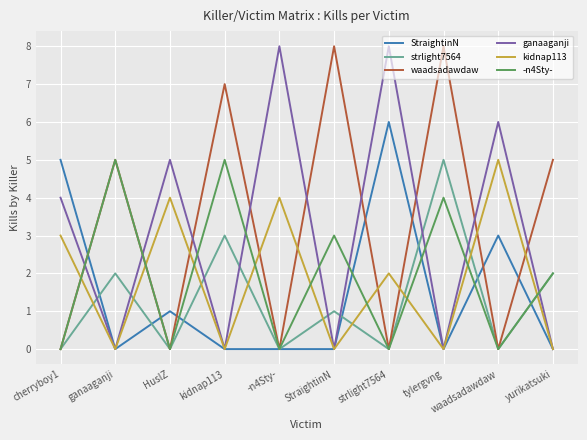

What is the total value across all series at ganaaganji?

12